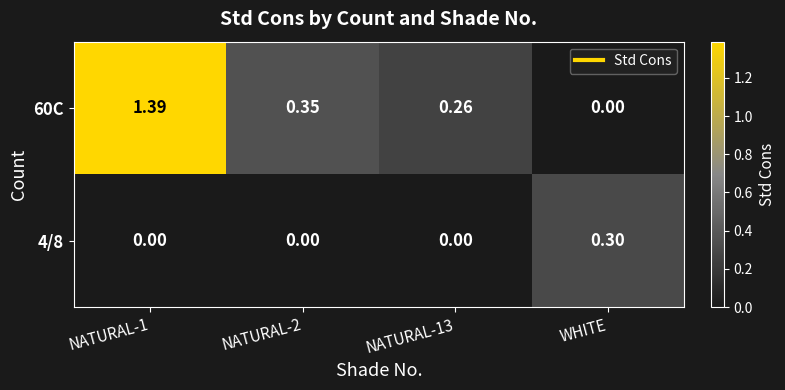

Rank the series by their maximum value, from highest to lowest.

60C, 4/8